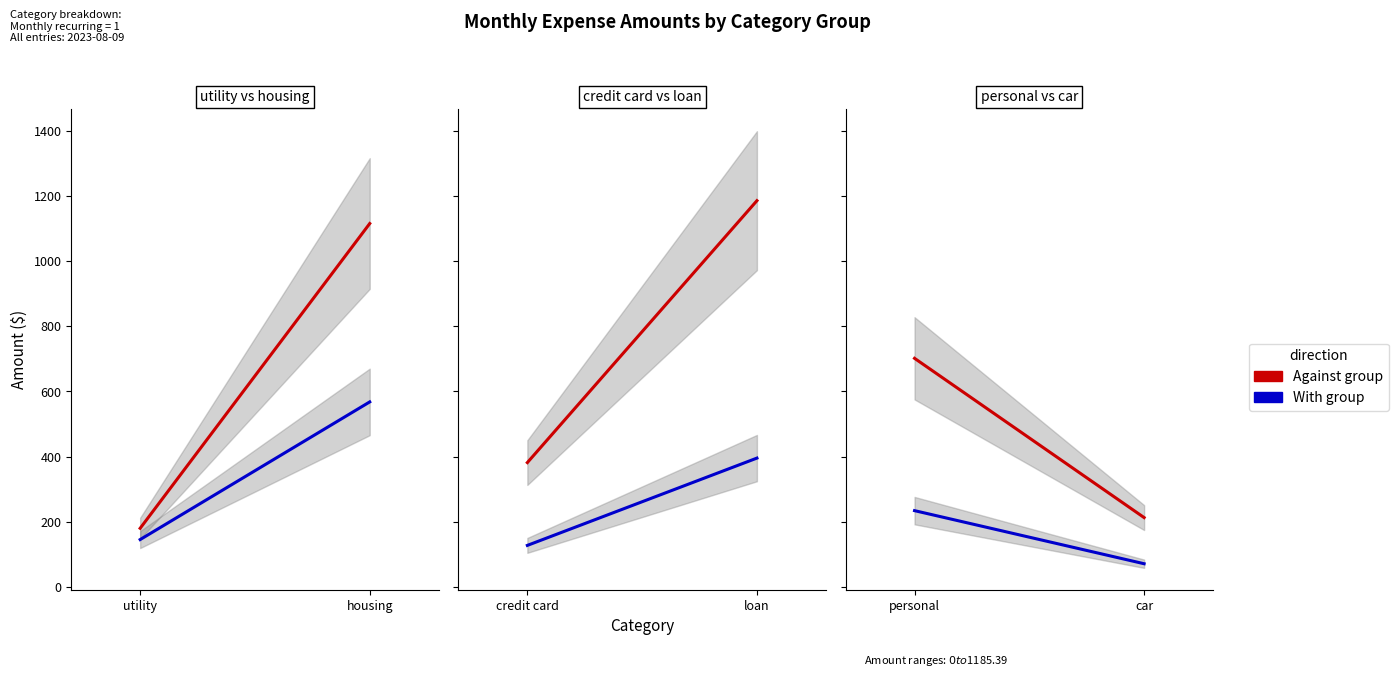

How many categories are shown in the chart?

2